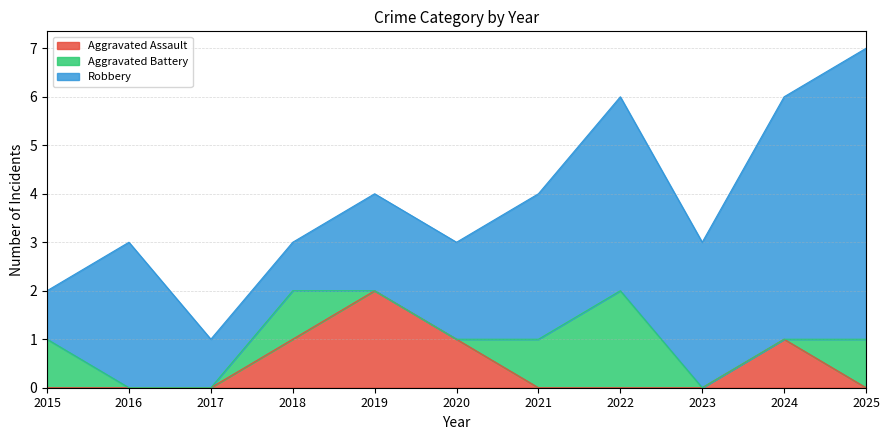

Does the chart display data point markers on the line(s)?

No